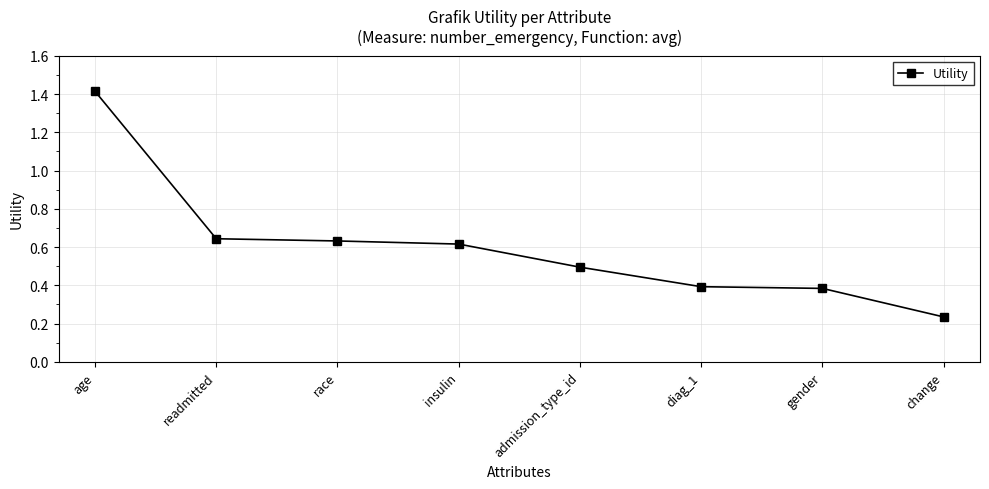

At which label is the value closest to 0?

change